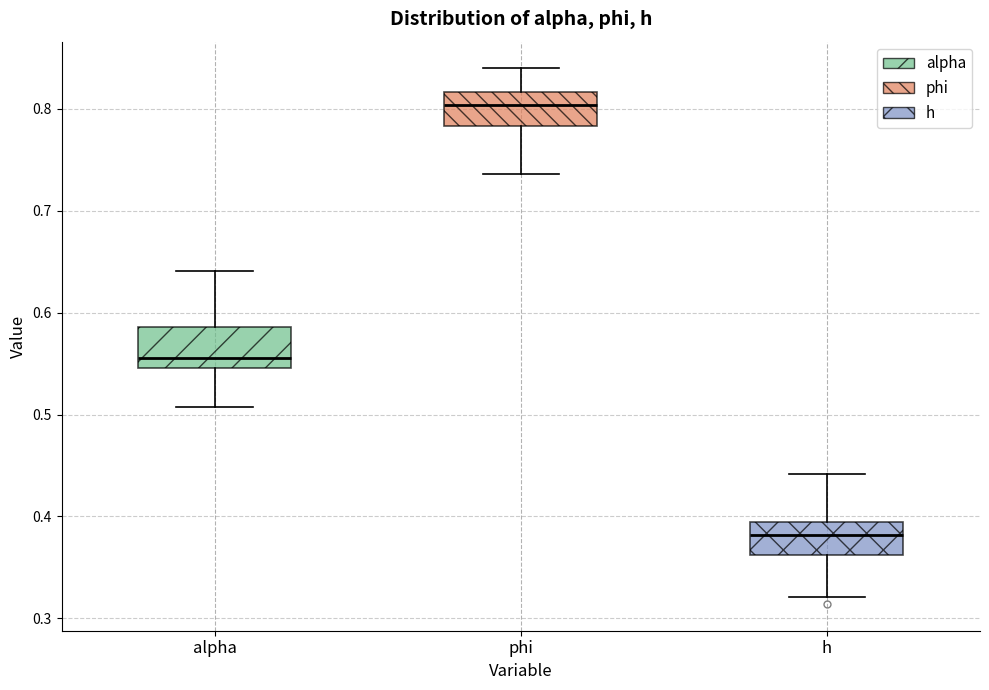

Which box's median line is the lowest?

h